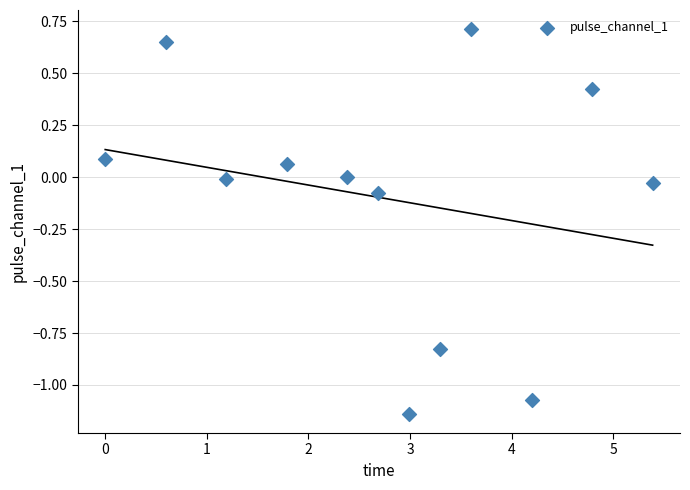

What is the range of X values (max minus min)?

5.4